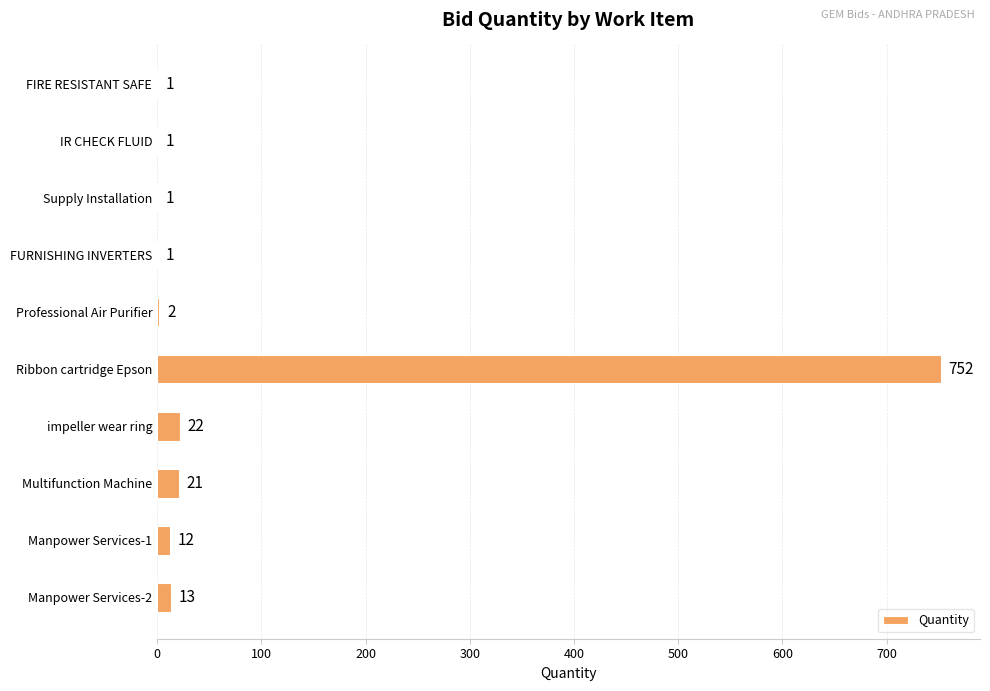

The chart shows a value of 22 at impeller wear ring. True or false?

True